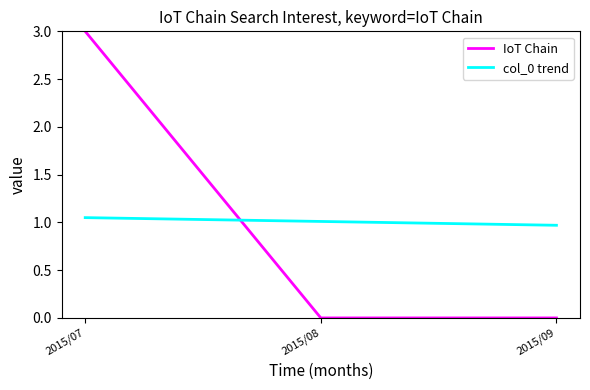

Rank the series by their maximum value, from lowest to highest.

col_0 trend, IoT Chain